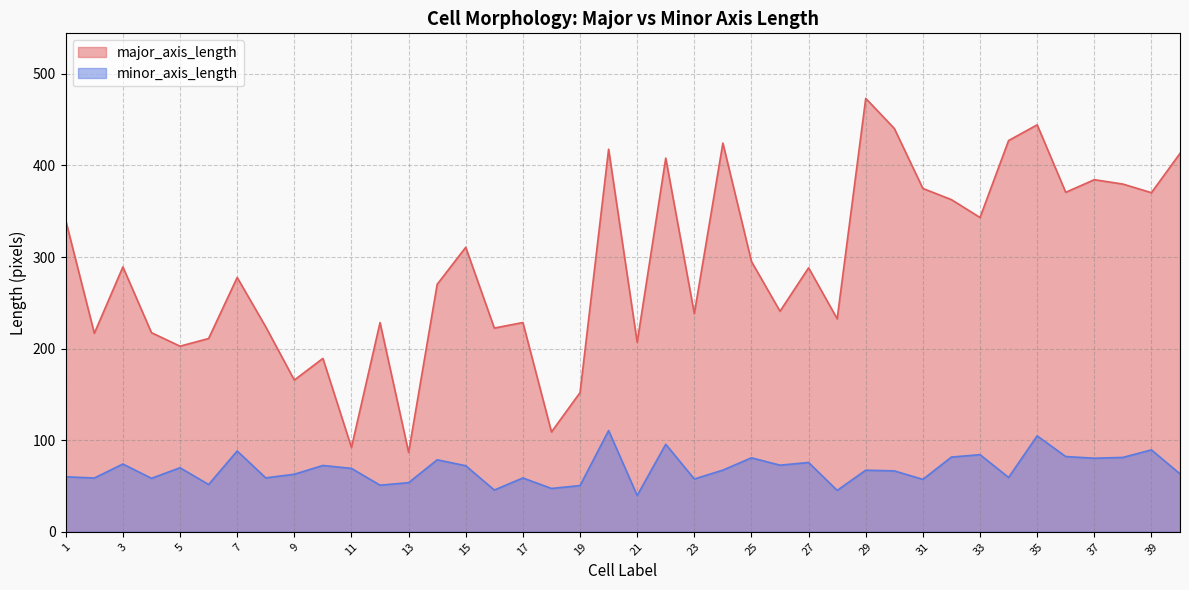

What is the total value across all series at 18?

156.4